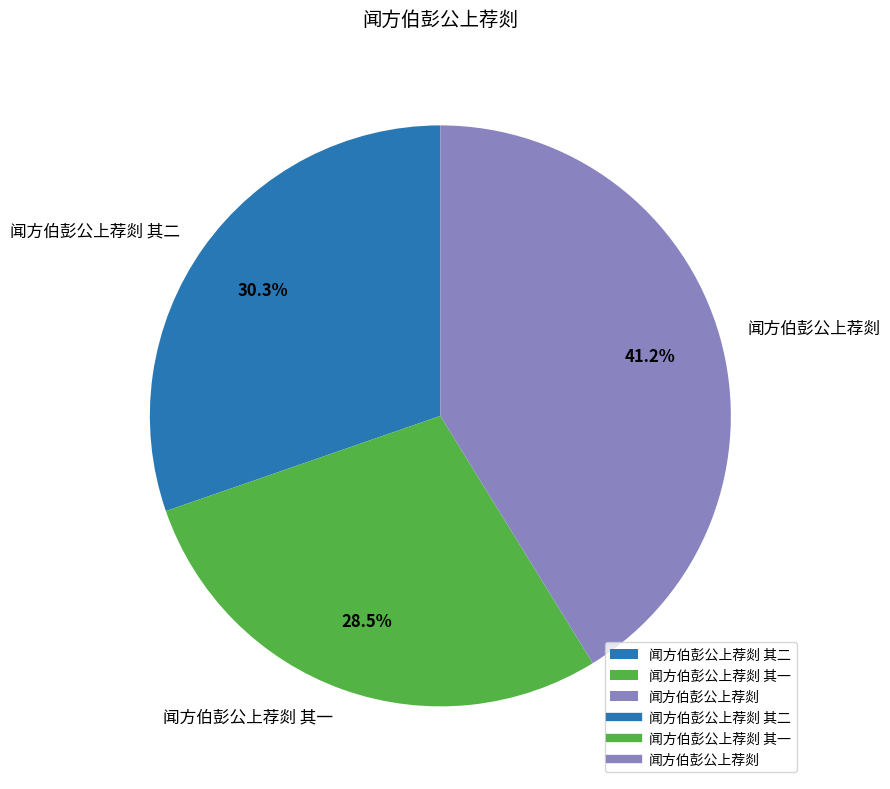

Which slice is the smallest?

闻方伯彭公上荐剡 其一